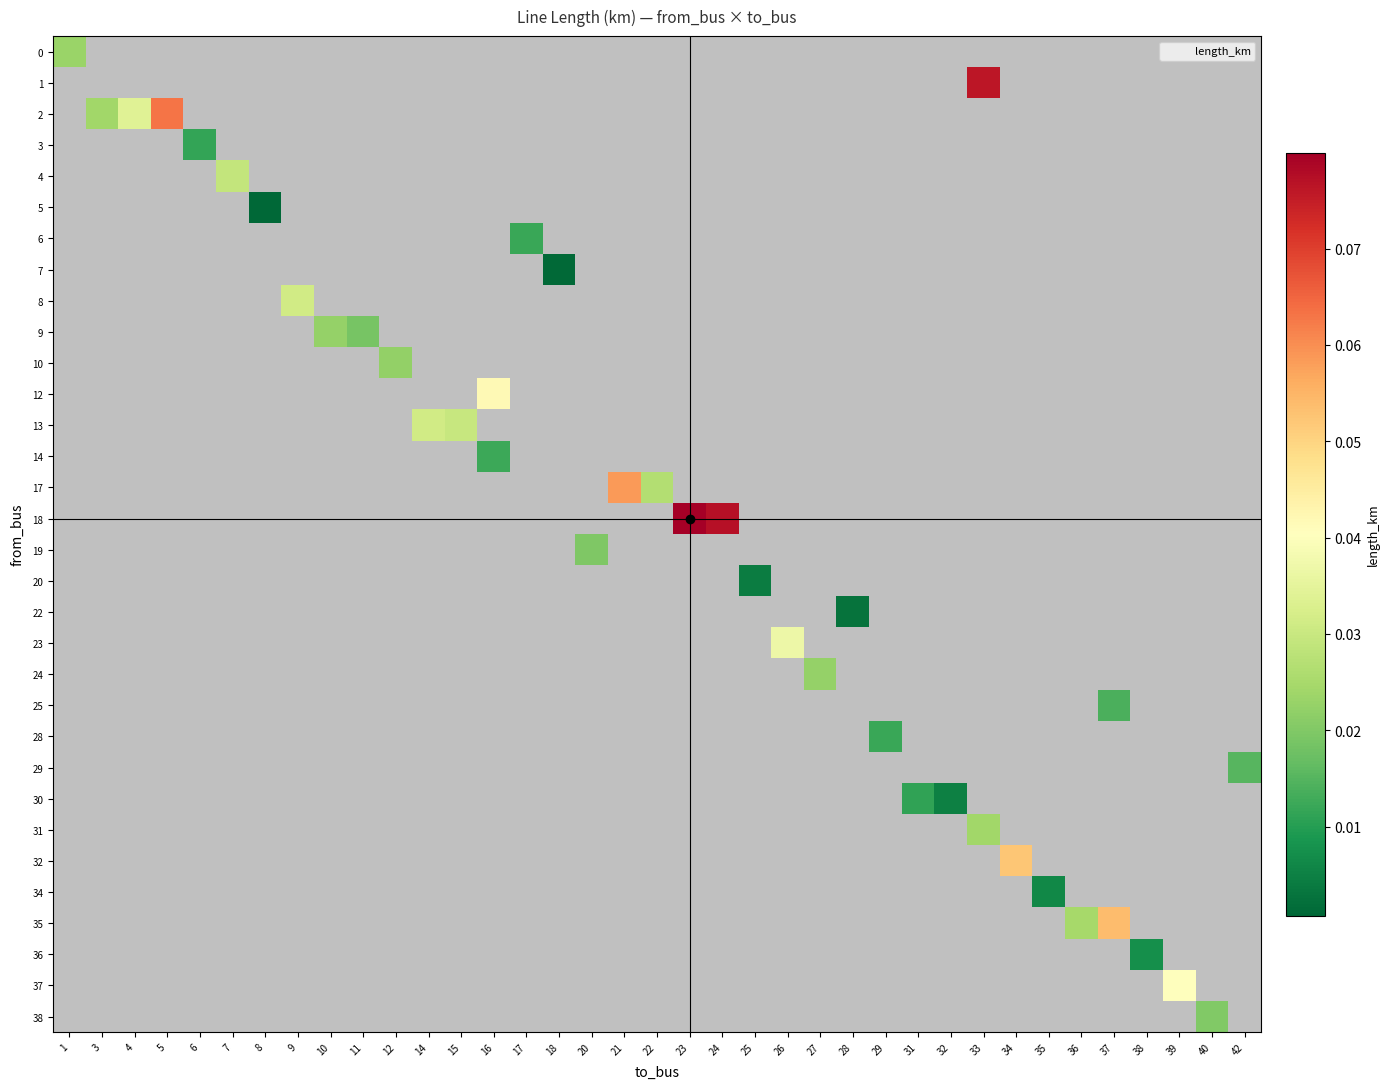

Between 17 and 1, which is larger?

1